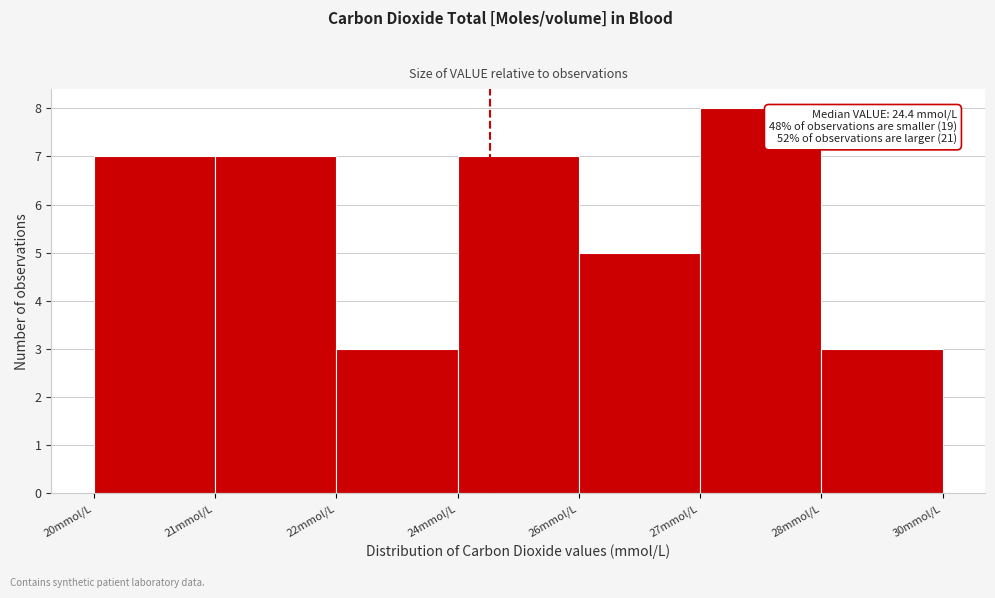

Reading right to left, extract all data points from this chart.

3	8	5	7	3	7	7